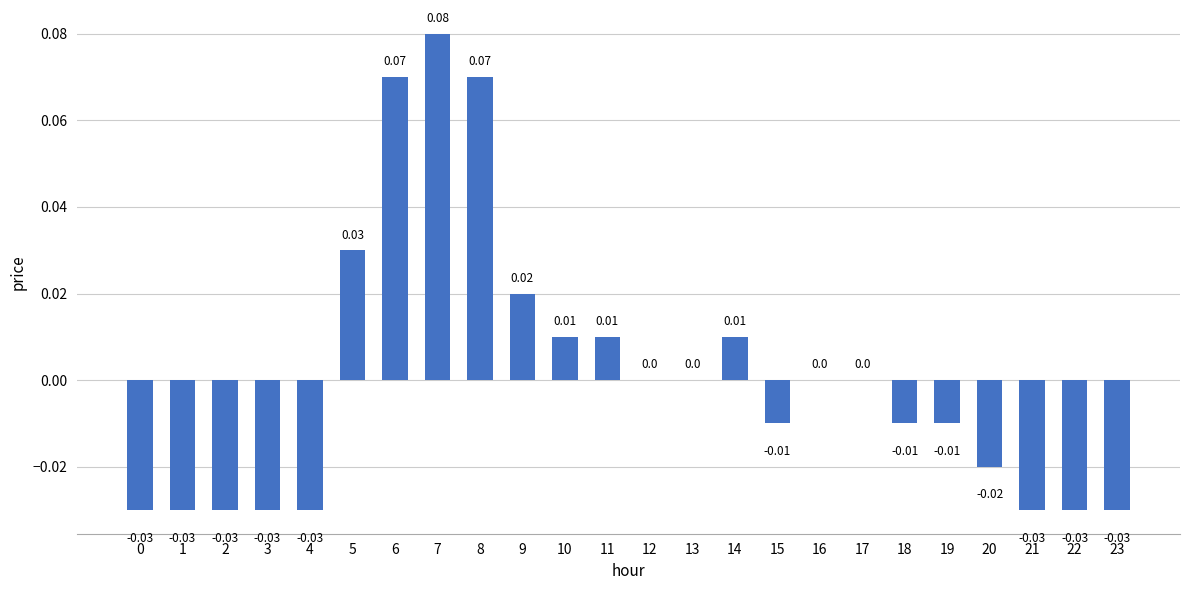

How many values are below zero?

12